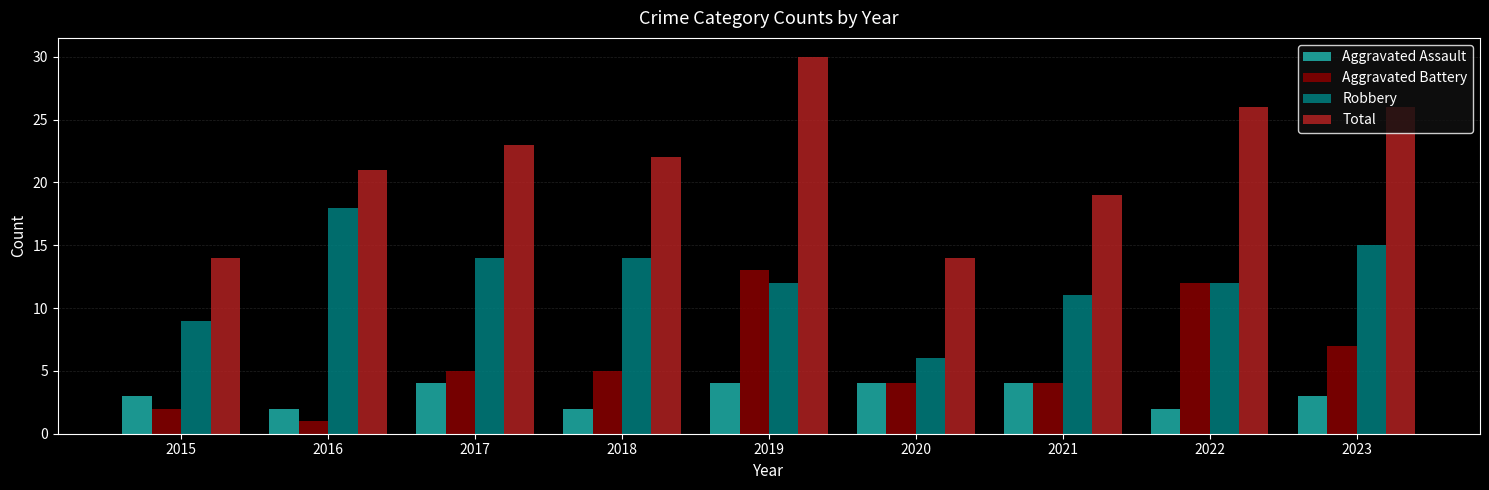

What is the value of the Total bar at the 7th from the left?

19